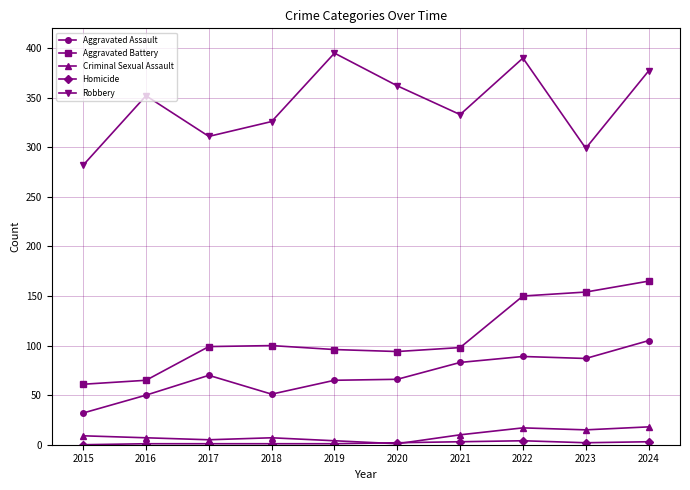

True or false: Aggravated Battery and Aggravated Assault cross at least once.

False